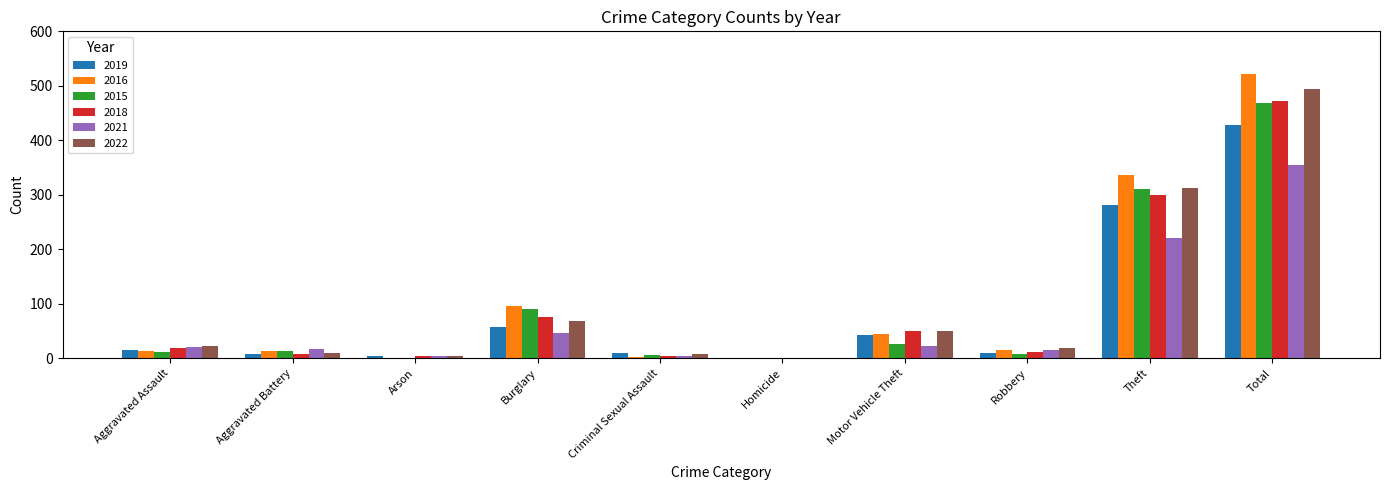

What is the difference between the 2022 values at Aggravated Assault and Aggravated Battery?

13